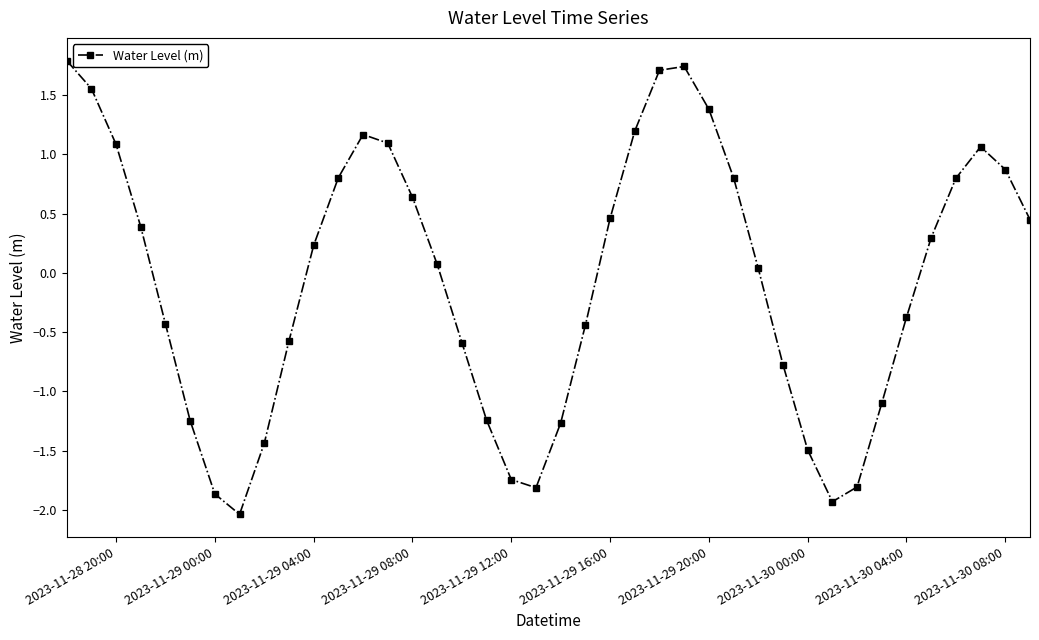

What is the difference between the second highest and minimum values?

3.8